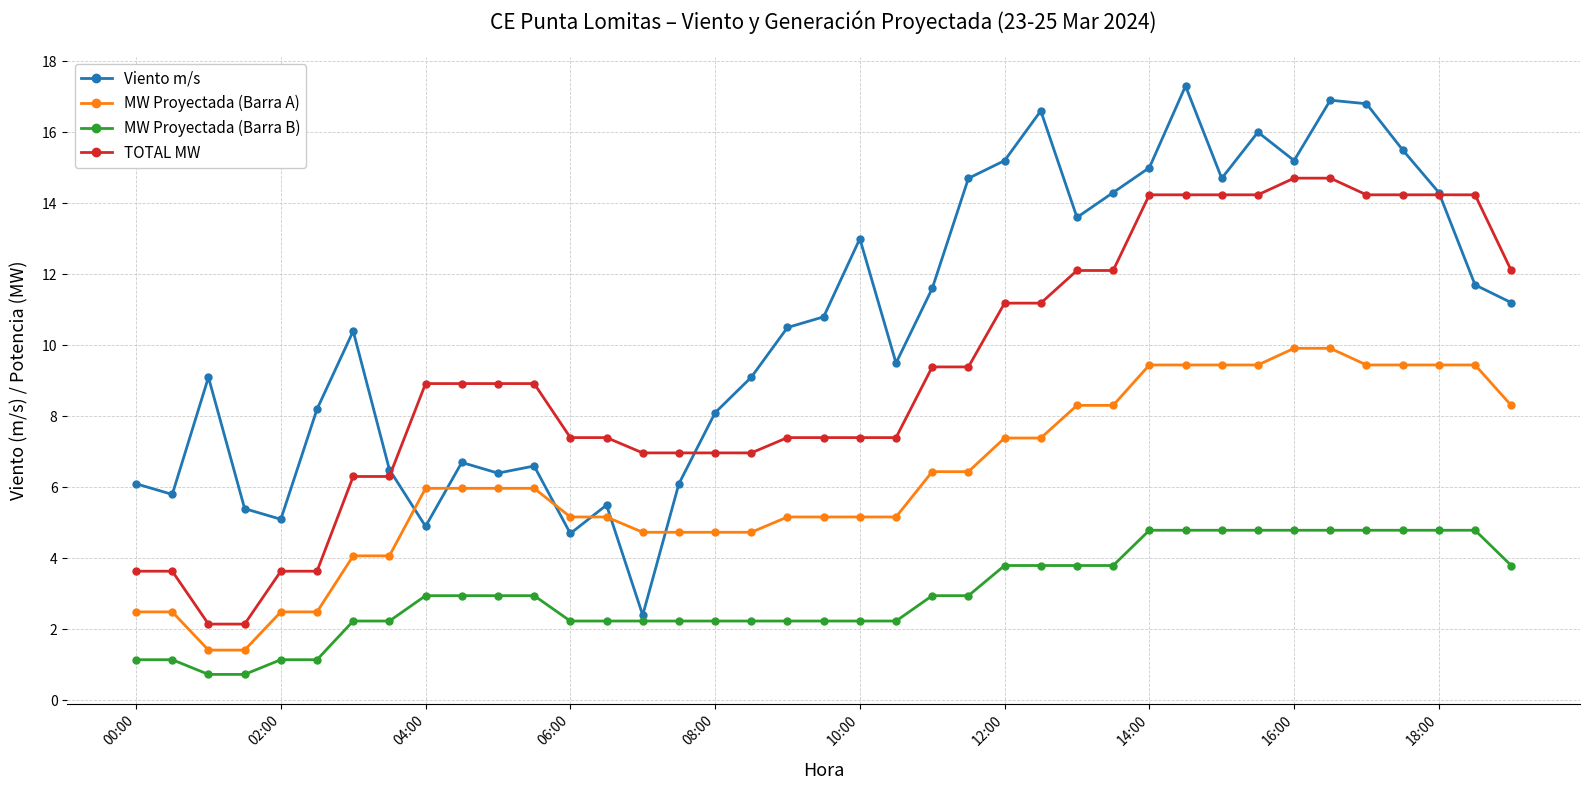

Which series has the widest spread of values?

Viento m/s